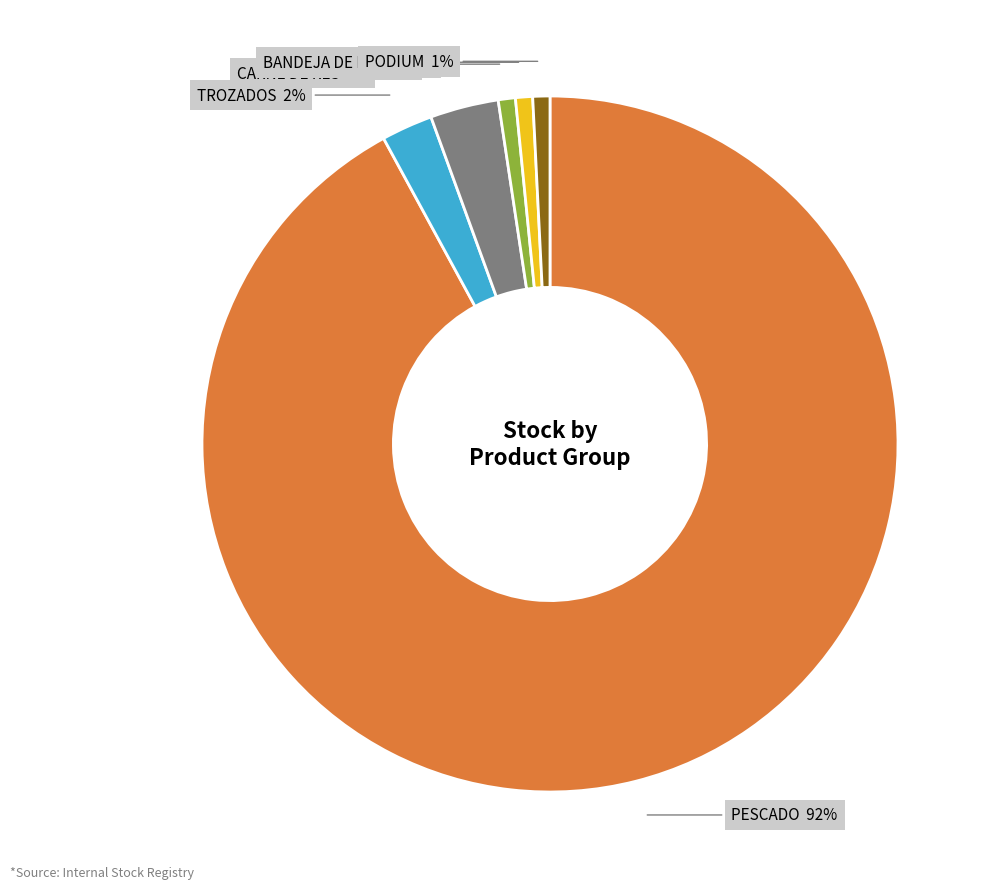

To the nearest percent, what is the average slice percentage?

17%